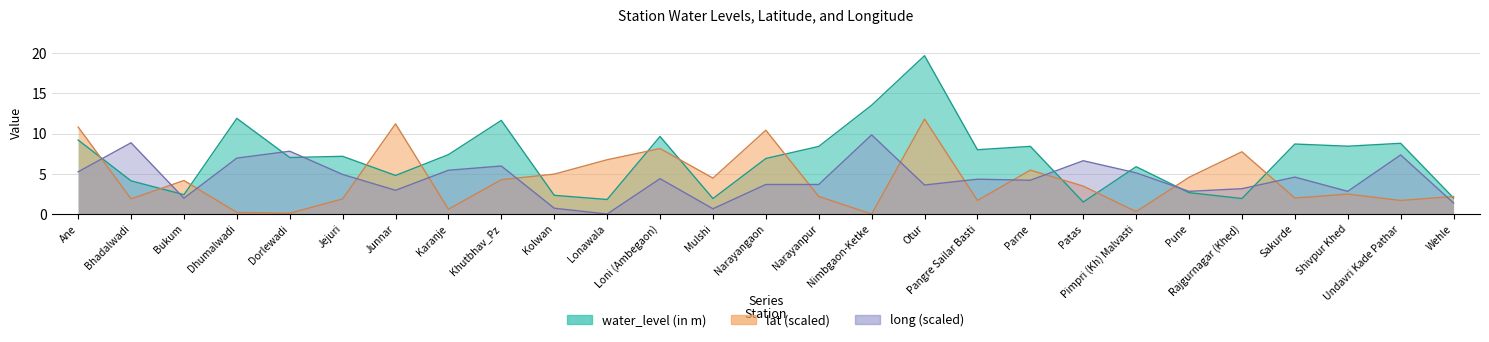

Where is the first local maximum for water_level (in m)?

Dhumalwadi